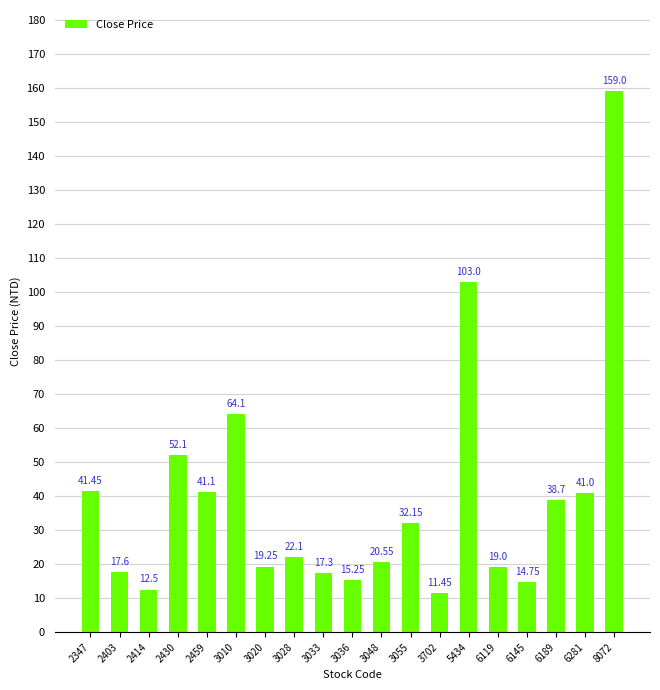

At which label is the value closest to 85?

5434